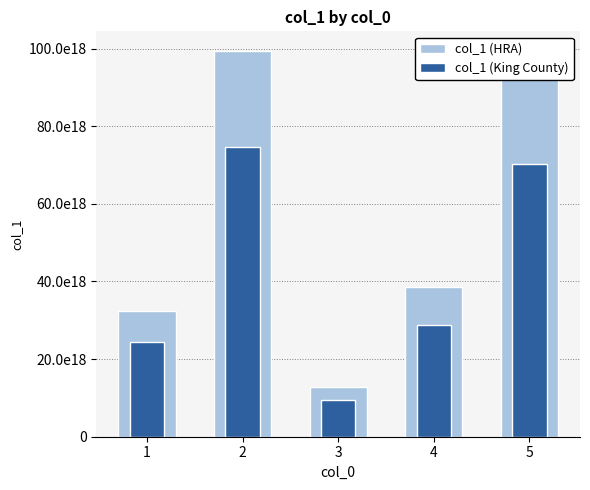

Reading left to right, list all the values displayed in this chart.

col_1 (HRA): 1=32473289848372637696	2=99487323423232327680	3=12773443434389239808	4=38488747823423324160	5=93838663748166352896
col_1 (King County): 1=24354967386279477248	2=74615492567424237568	3=9580082575791929344	4=28866560867567493120	5=70378997811124764672